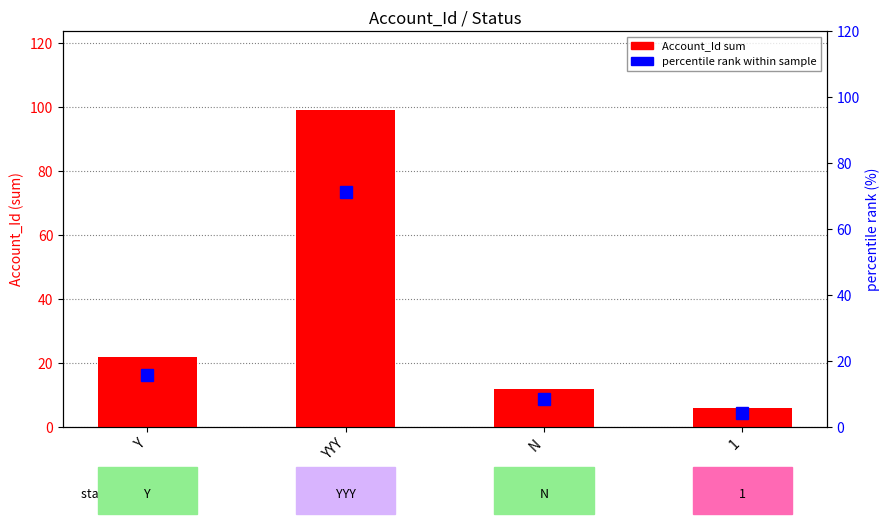

Rank the series by their maximum value, from highest to lowest.

Account_Id sum, percentile rank within sample